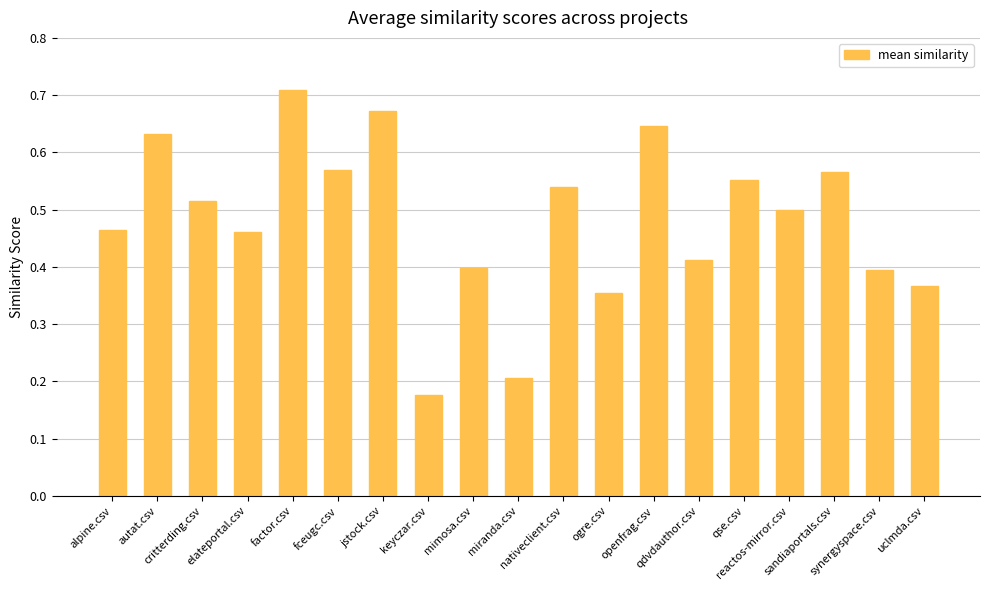

What is the sum of all values?

9.1